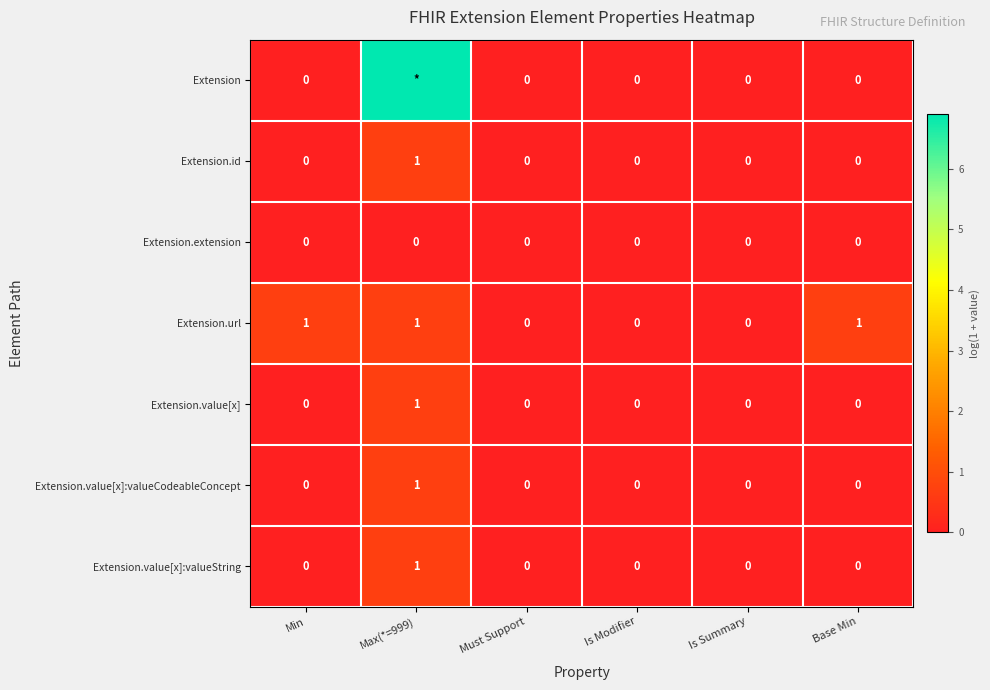

How many data points in Extension.id are above 0?

1